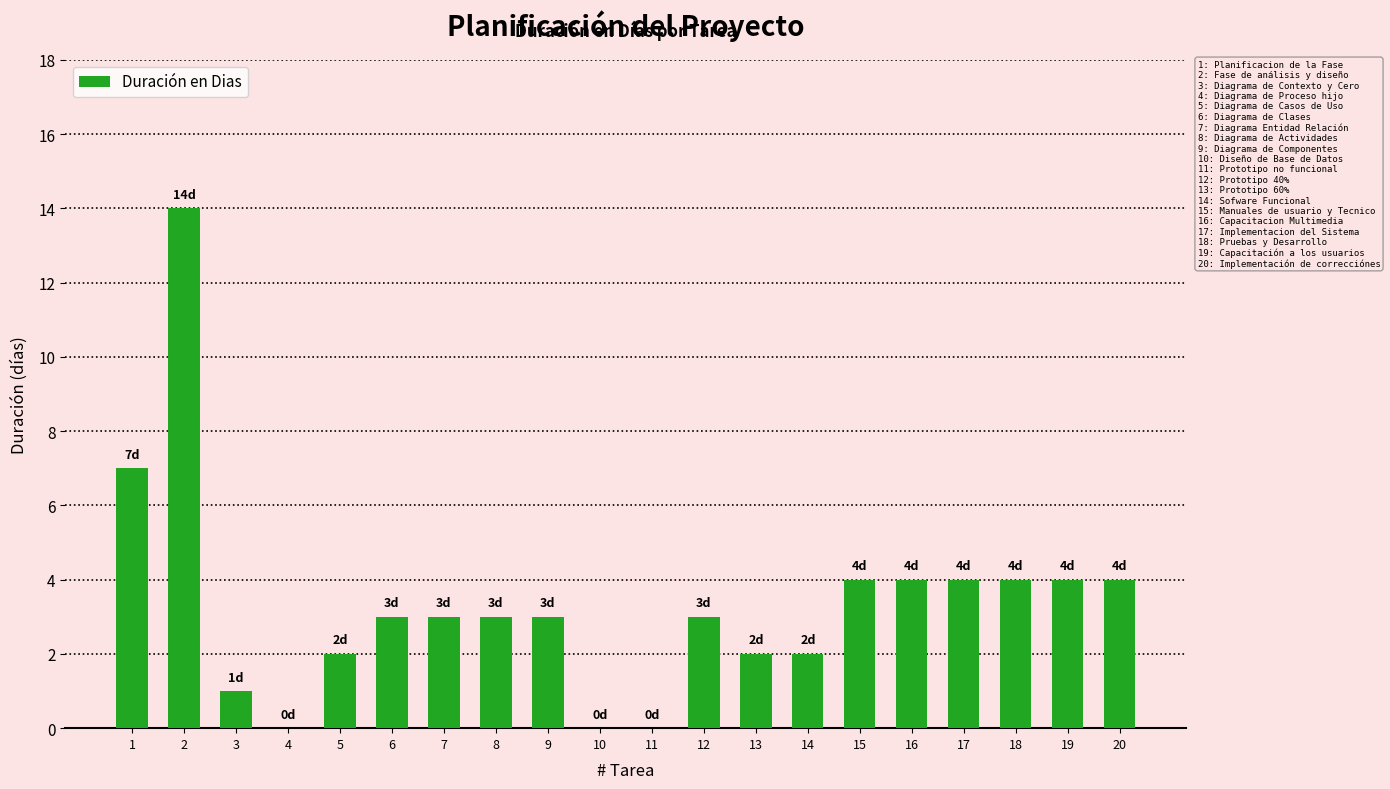

Is it true that the value at 10 is 0?

True